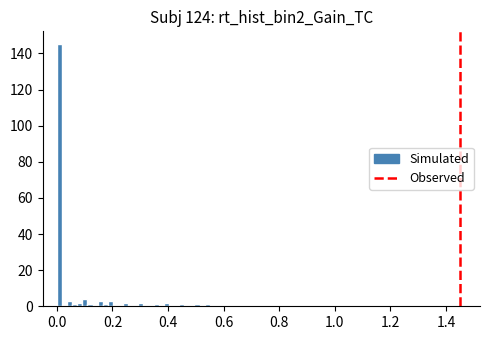

Around what value on the x-axis is the tallest bar? Give the approximate position of its centre, as read against the axis.

0.00